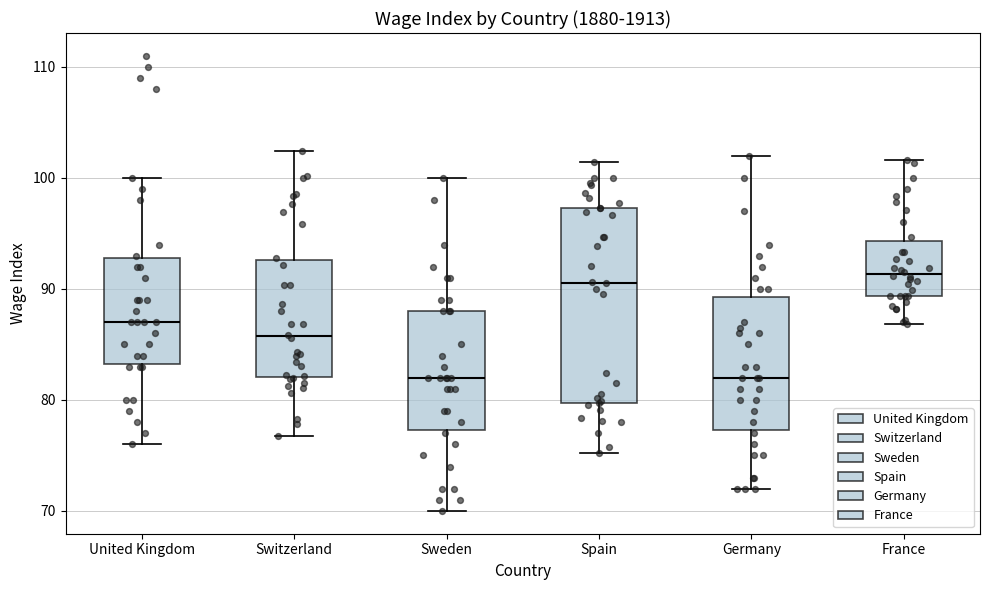

Reading left to right, transcribe this box plot: for each box, give where its median line is, the range the box spans, and where its two whiskers end, as read against the y-axis. The values are not printed on the chart, so give them approximately, as read against the axis.

United Kingdom: median 87, box 83 to 93, whiskers 76 to 100
Switzerland: median 86, box 82 to 93, whiskers 77 to 102
Sweden: median 82, box 77 to 88, whiskers 70 to 100
Spain: median 91, box 80 to 97, whiskers 75 to 101
Germany: median 82, box 77 to 89, whiskers 72 to 102
France: median 91, box 89 to 94, whiskers 87 to 102